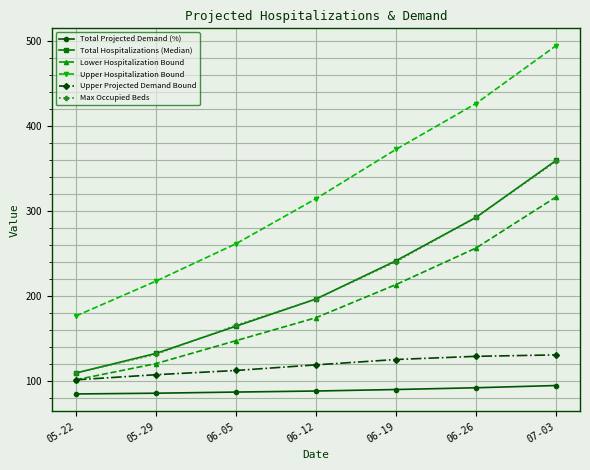

True or false: Total Projected Demand (%) and Lower Hospitalization Bound cross at least once.

False